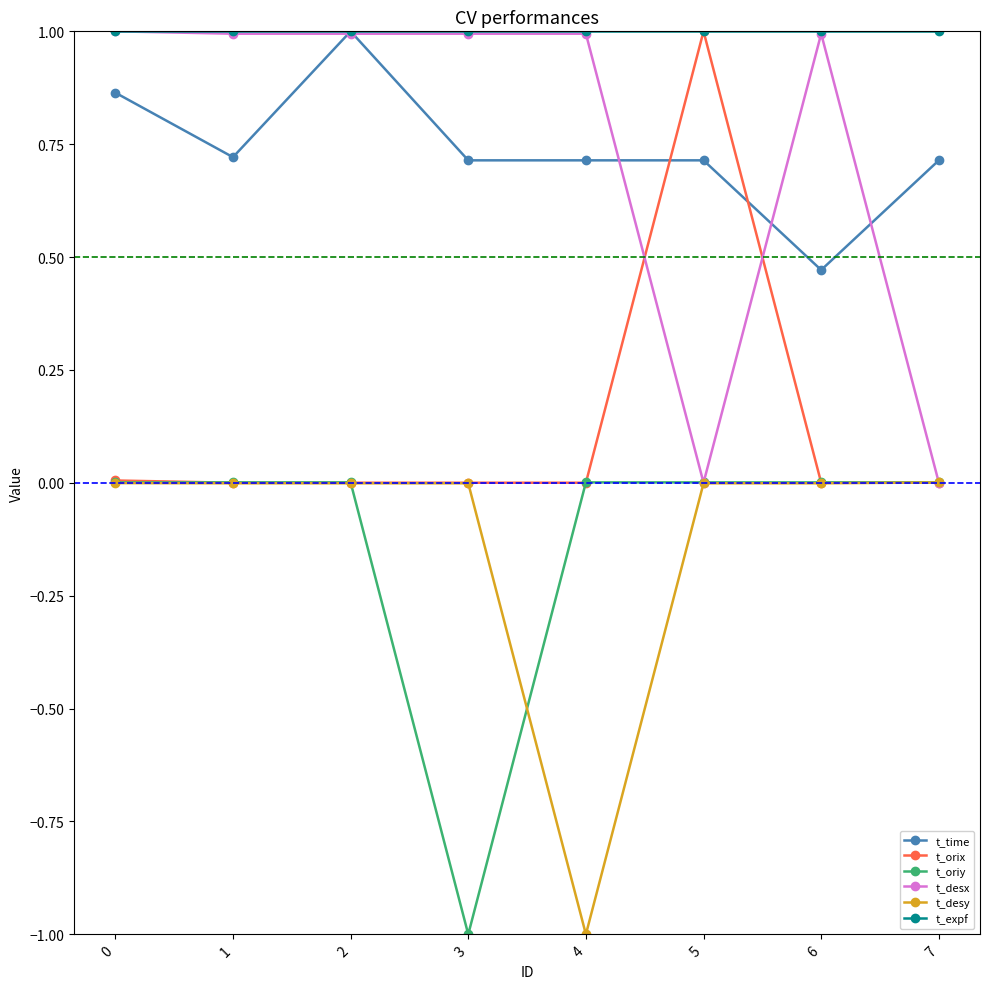

Where is the first local minimum for t_time?

1